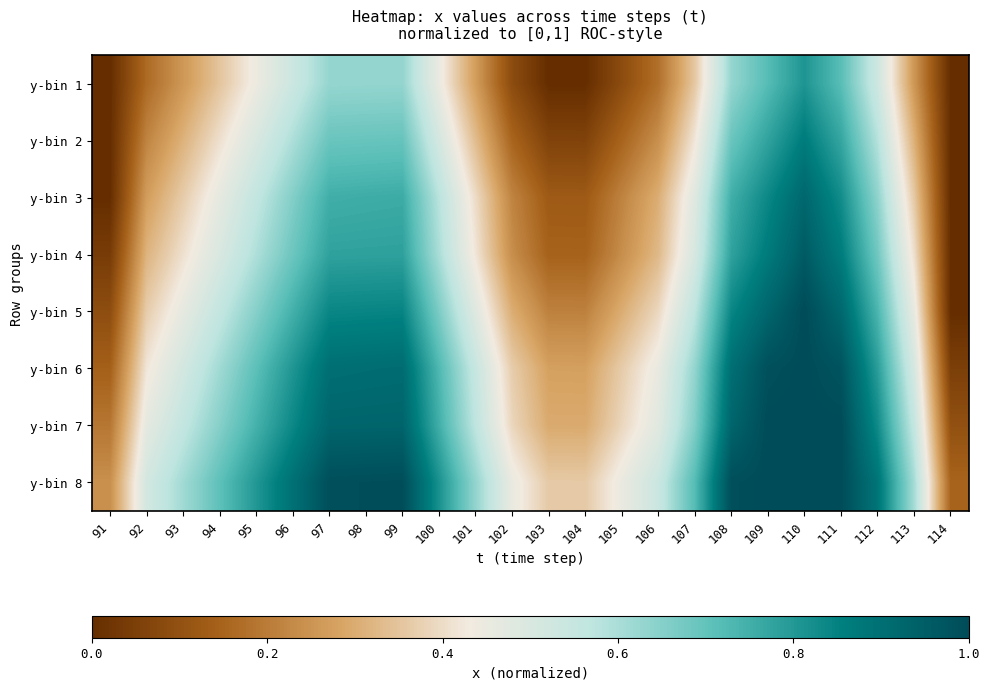

How many series are shown in this chart?

8